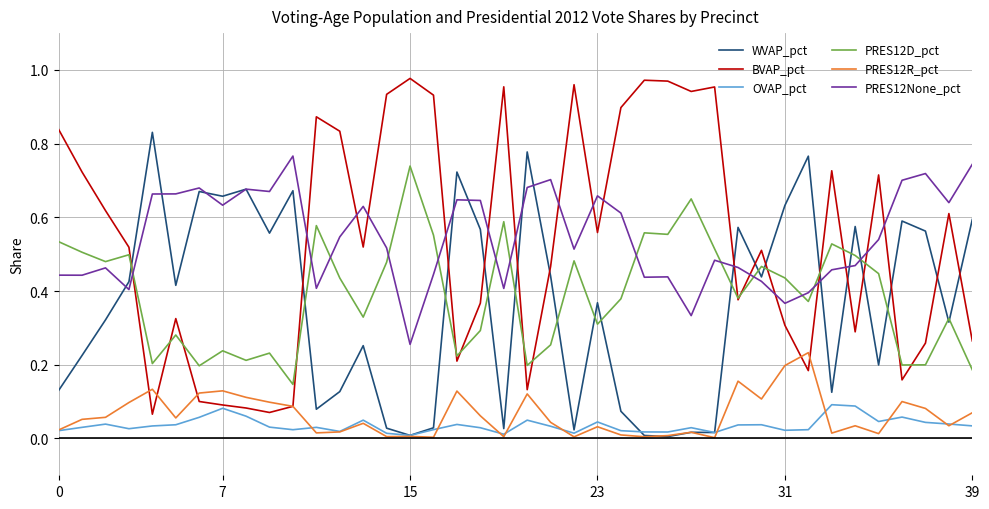

True or false: OVAP_pct and PRES12D_pct intersect in this chart.

False